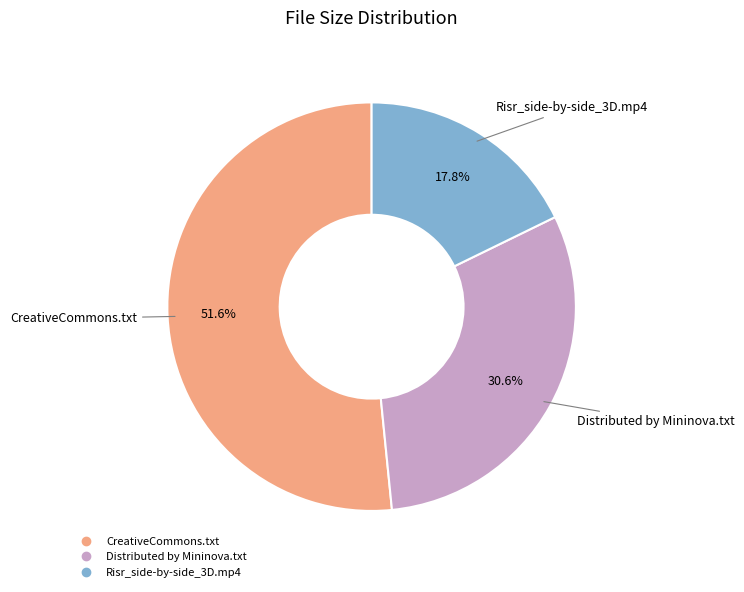

What percentage do Distributed by Mininova.txt and CreativeCommons.txt together represent?

82.2%